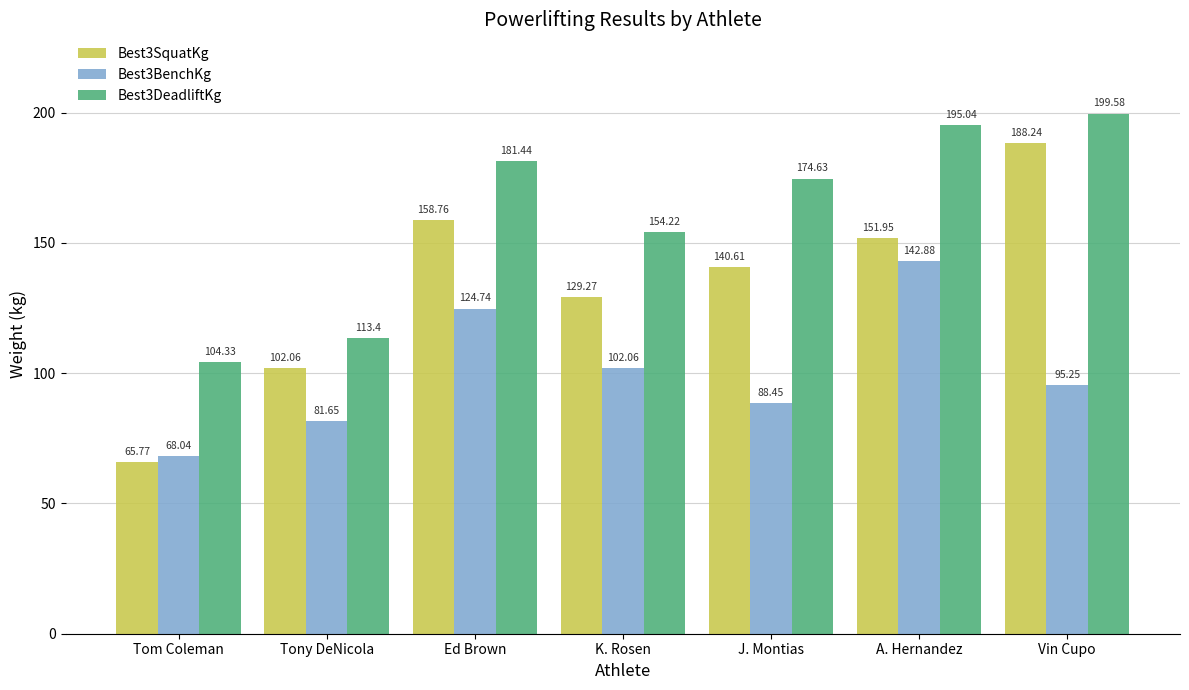

What position from the right is Vin Cupo?

1